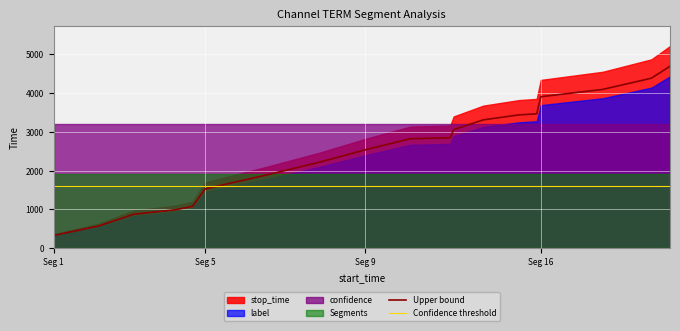

What is the maximum value for Upper bound?

4696.2